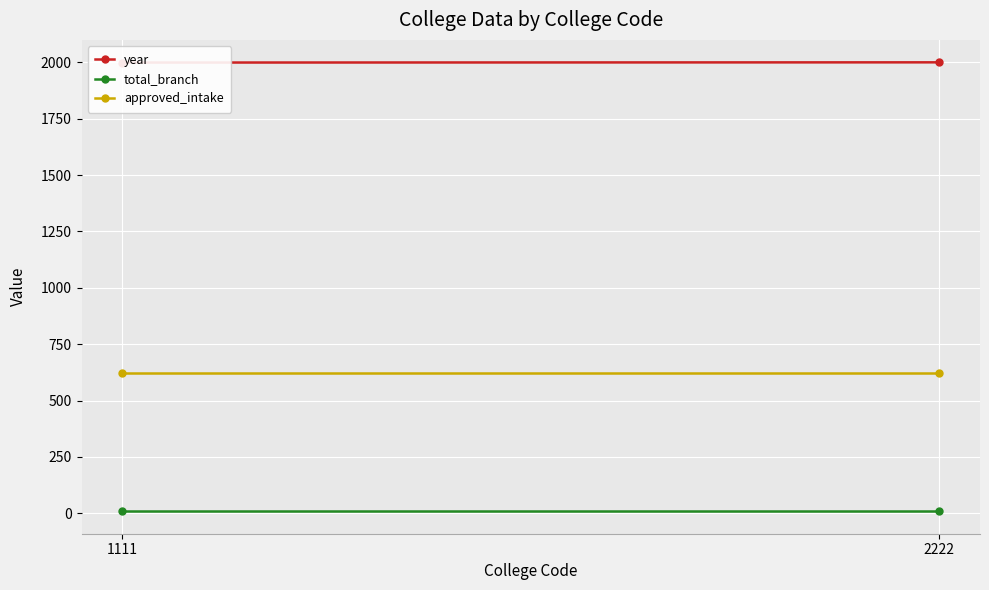

At which label is total_branch closest to 9?

1111